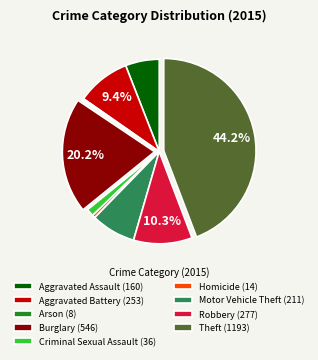

How many segments does this pie chart have?

9